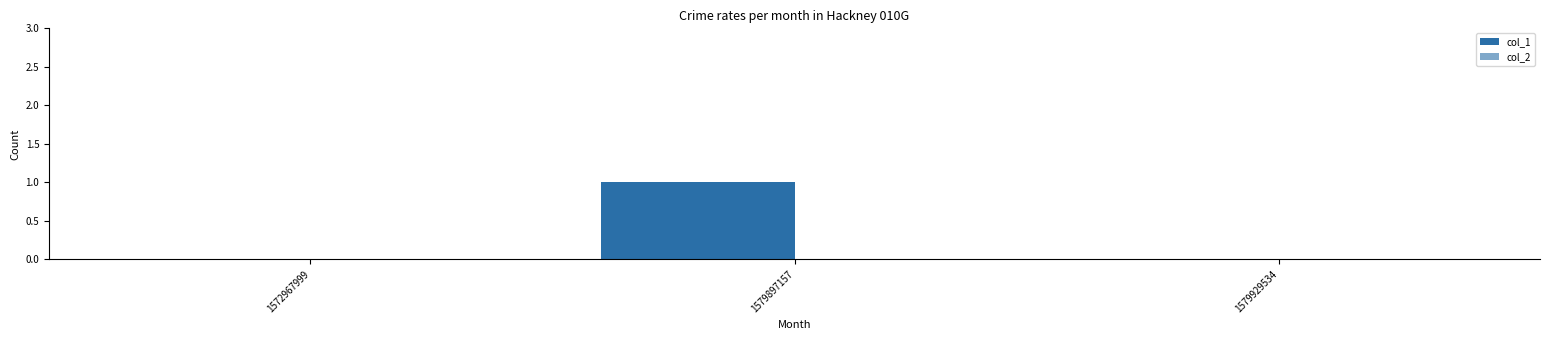

Does the chart contain stacked bars?

No